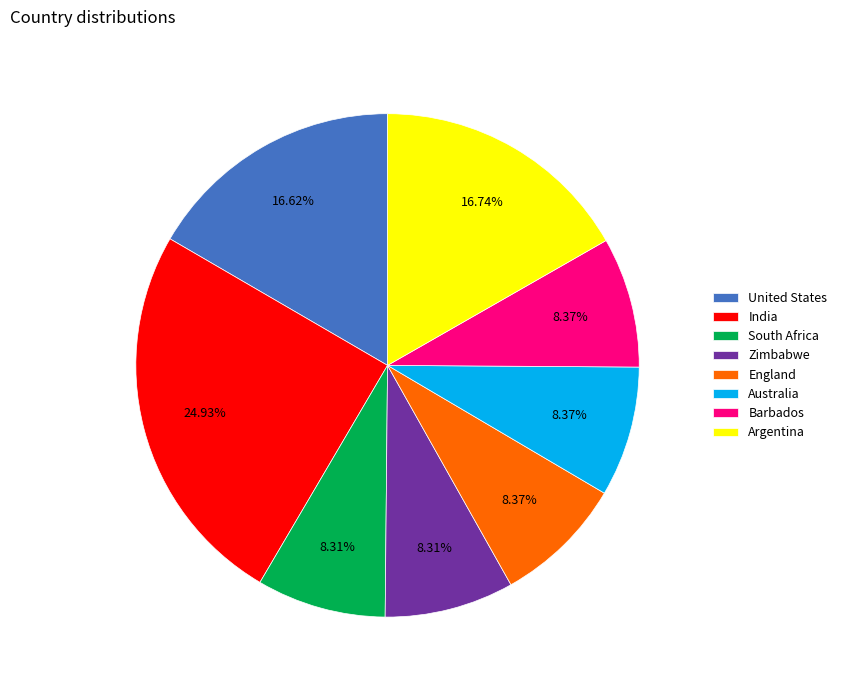

Combined, do United States and India account for over 50%?

No